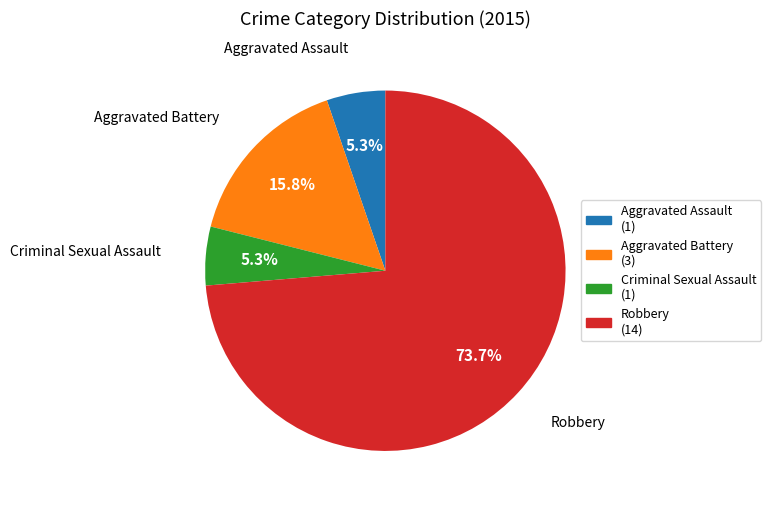

To the nearest percent, what percentage of the pie is Aggravated Assault?

5%